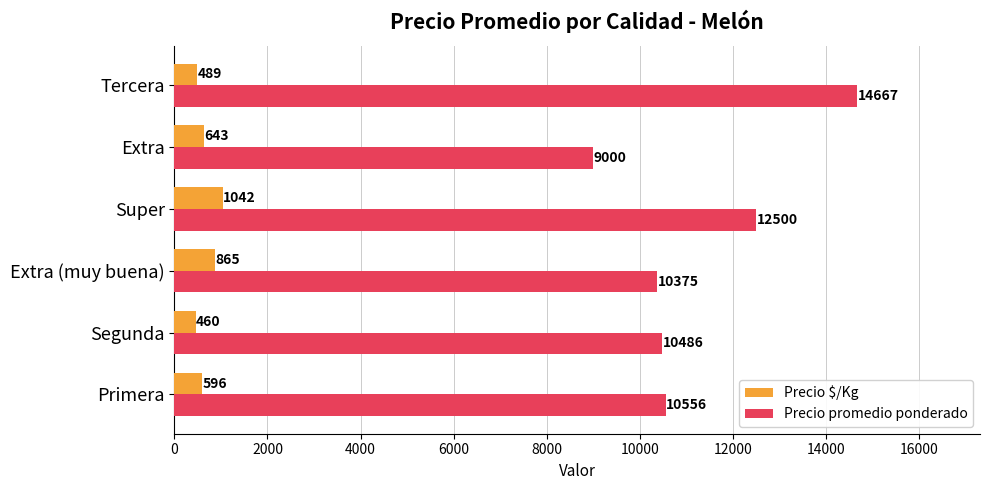

What is the sum of the Precio $/Kg values at Primera and Extra?

1239